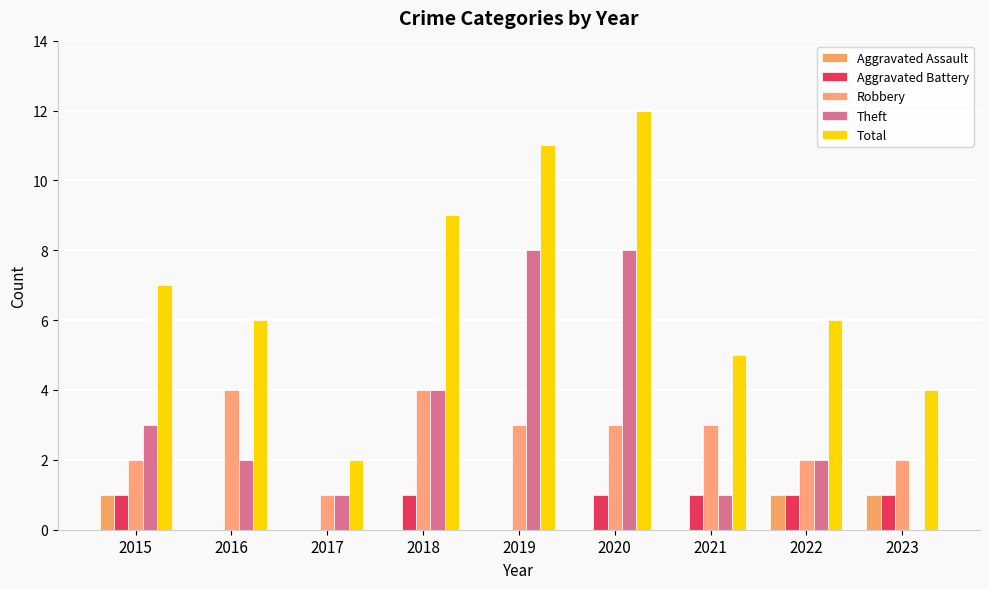

Which series has the largest range (max minus min)?

Total